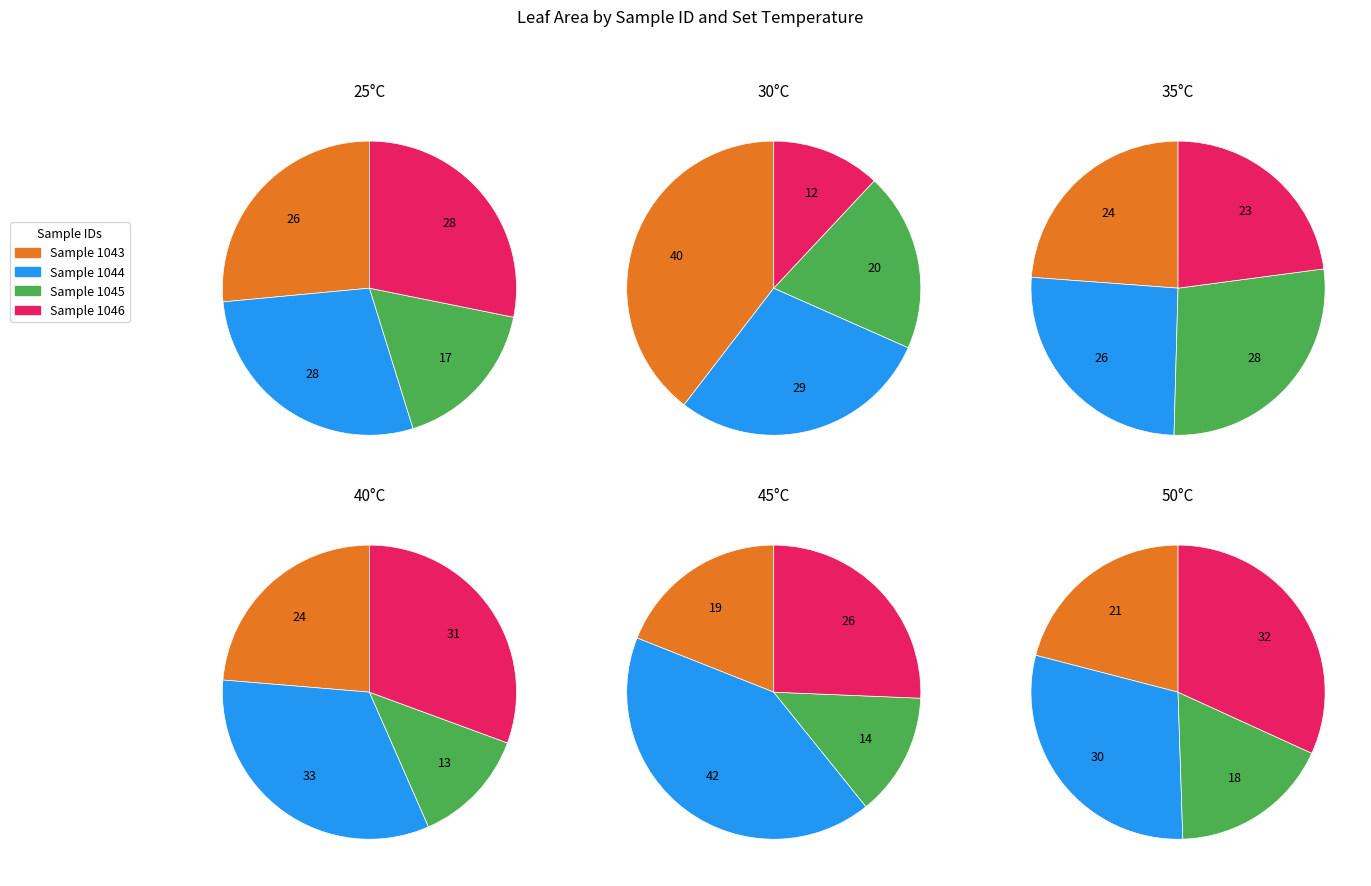

To the nearest percent, what is the combined percentage of 1043 and 1044?

55%